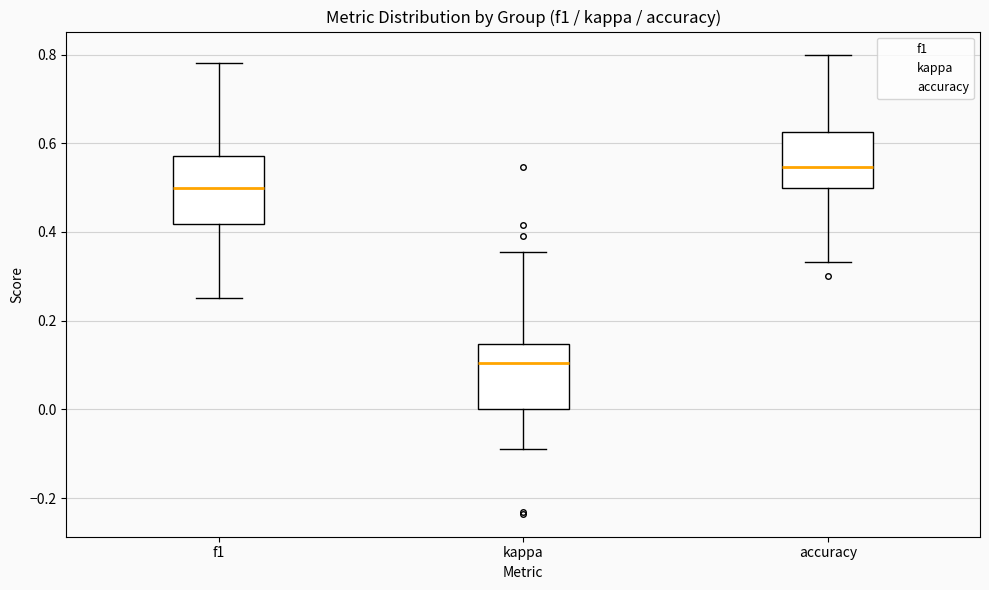

Reading left to right, transcribe this box plot: for each box, give where its median line is, the range the box spans, and where its two whiskers end, as read against the y-axis. The values are not printed on the chart, so give them approximately, as read against the axis.

f1: median 0.50, box 0.42 to 0.58, whiskers 0.26 to 0.78
kappa: median 0.10, box 0.00 to 0.14, whiskers -0.08 to 0.36
accuracy: median 0.54, box 0.50 to 0.62, whiskers 0.34 to 0.80